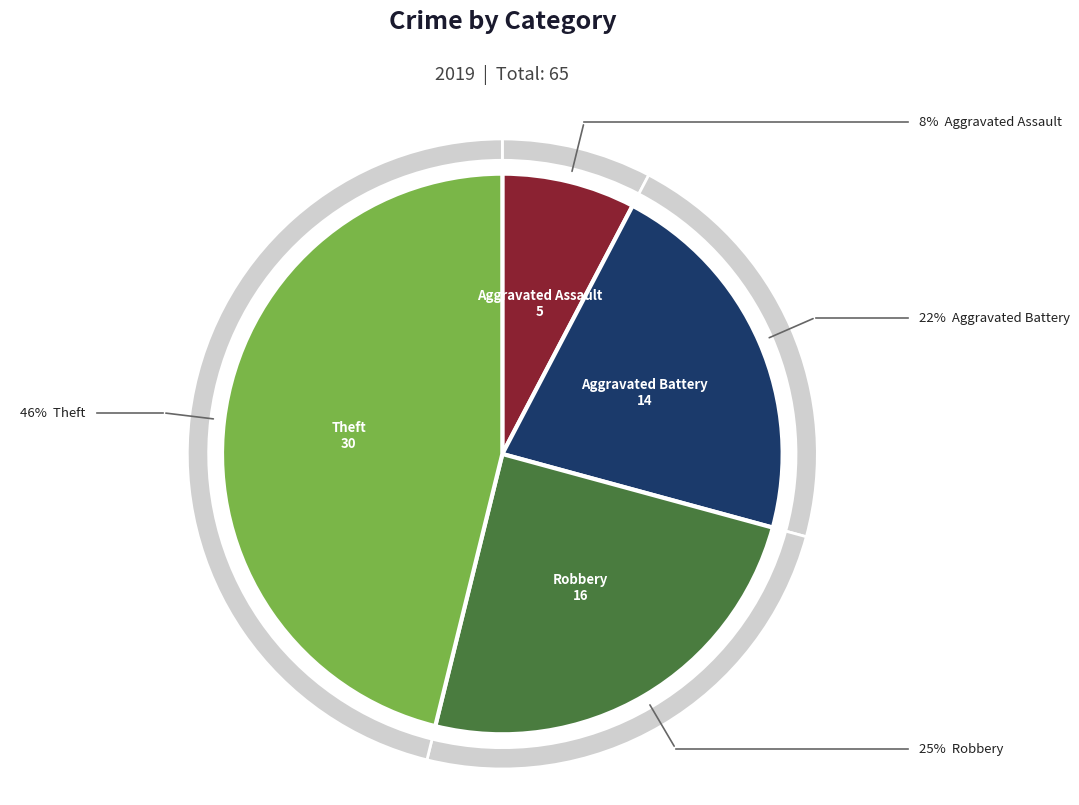

How much of the chart is everything except Robbery?

75.4%